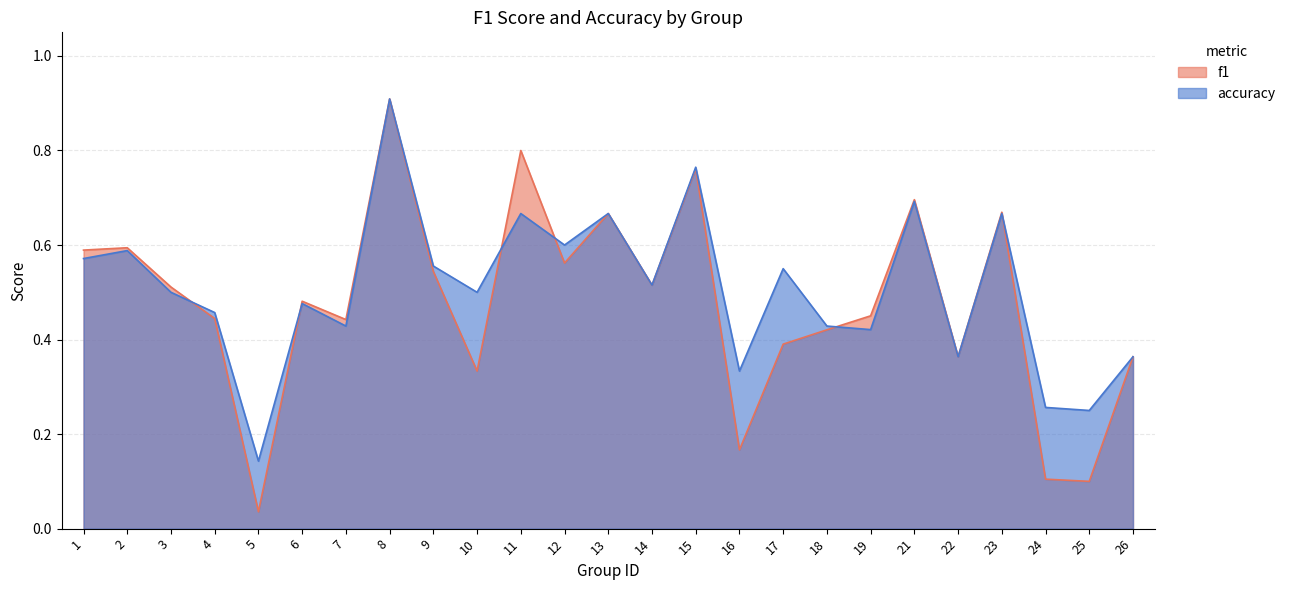

Between 21 and 10, which is larger?

21